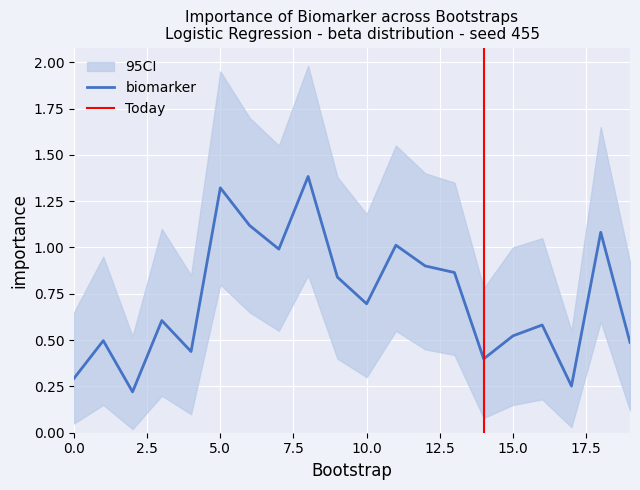

Reading left to right, list all the values displayed in this chart.

biomarker: 0=0.3	1=0.5	2=0.2	3=0.6	4=0.4	5=1.3	6=1.1	7=1.0	8=1.4	9=0.8	10=0.7	11=1.0	12=0.9	13=0.9	14=0.4	15=0.5	16=0.6	17=0.3	18=1.1	19=0.5
ci_lower: 0=0.1	1=0.1	2=0.0	3=0.2	4=0.1	5=0.8	6=0.7	7=0.6	8=0.8	9=0.4	10=0.3	11=0.6	12=0.5	13=0.4	14=0.1	15=0.1	16=0.2	17=0.0	18=0.6	19=0.1
ci_upper: 0=0.7	1=0.9	2=0.5	3=1.1	4=0.8	5=1.9	6=1.7	7=1.6	8=2.0	9=1.4	10=1.2	11=1.6	12=1.4	13=1.4	14=0.8	15=1.0	16=1.1	17=0.6	18=1.6	19=0.9